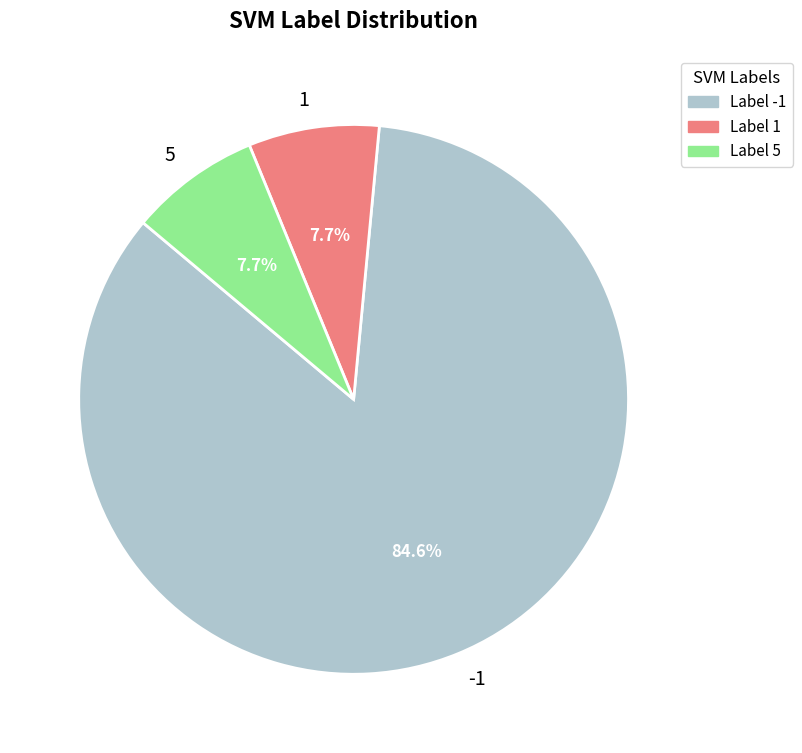

Approximately how many times larger is the value at 1 compared to 5?

1.0